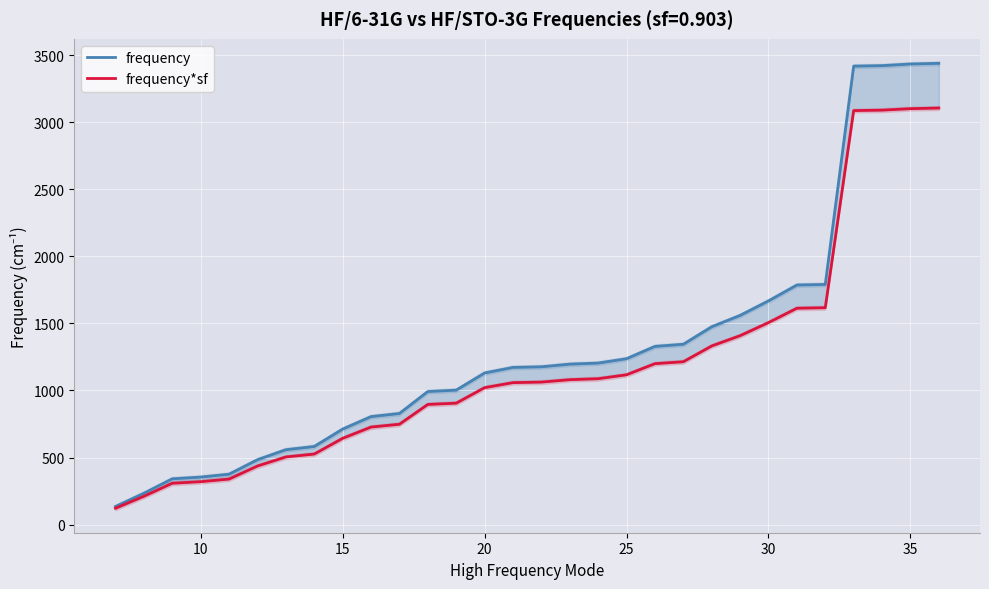

How many lines are shown in the chart?

2